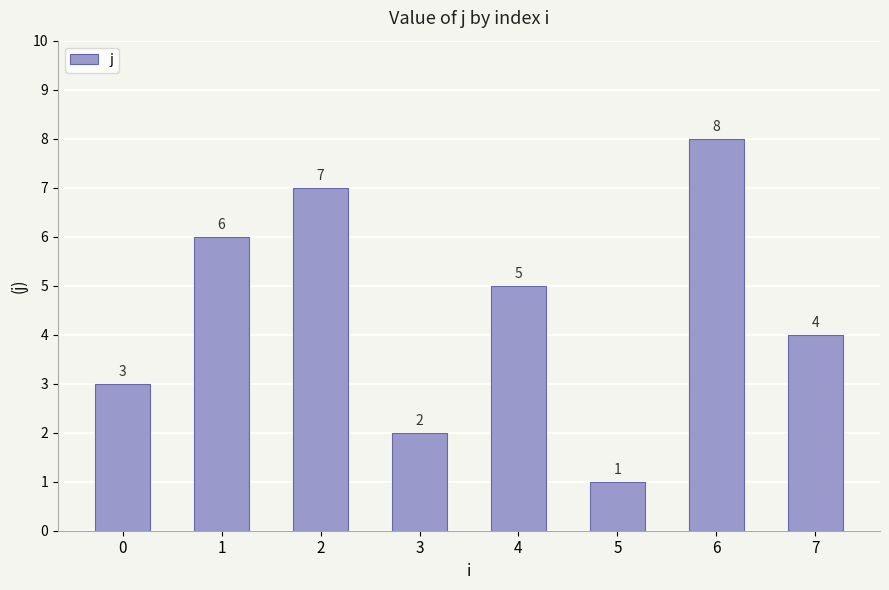

Rank the categories by value from highest to lowest.

6, 2, 1, 4, 7, 0, 3, 5